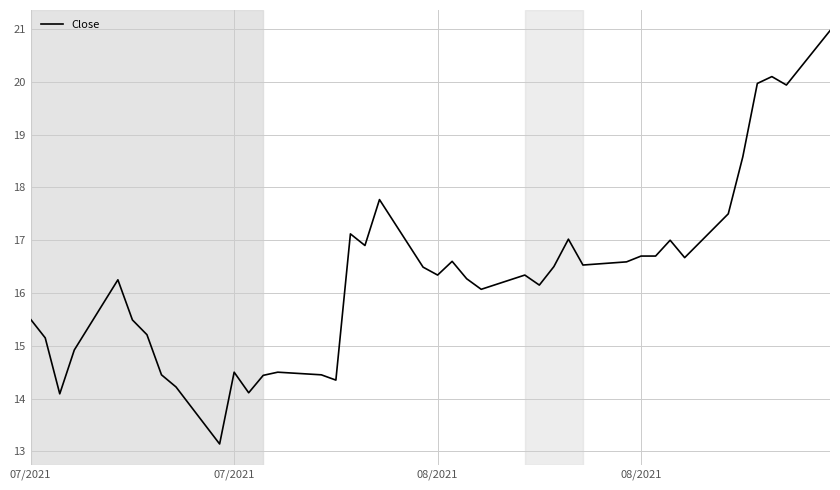

What is the maximum value shown in the chart?

21.0